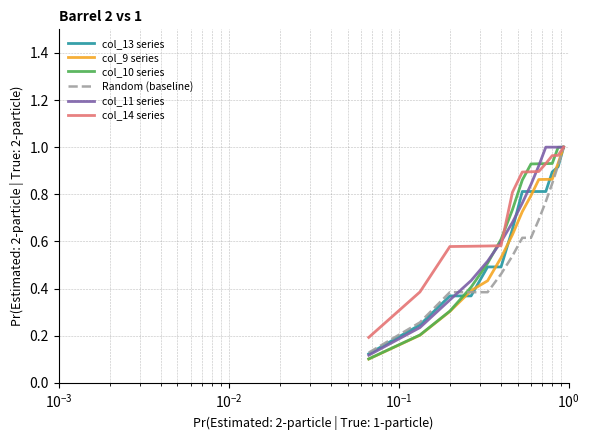

What is the maximum value for col_11 series?

1.0